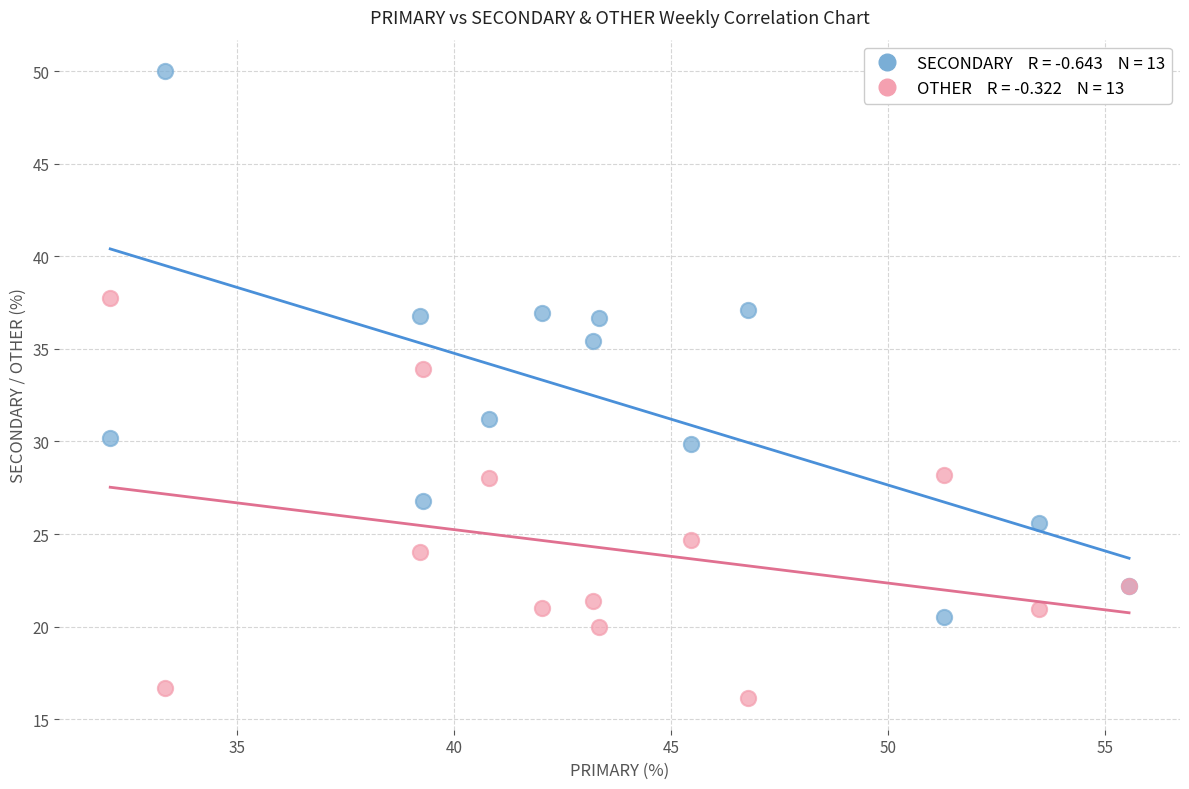

Across all series, what Y value is closest to 33?

33.9